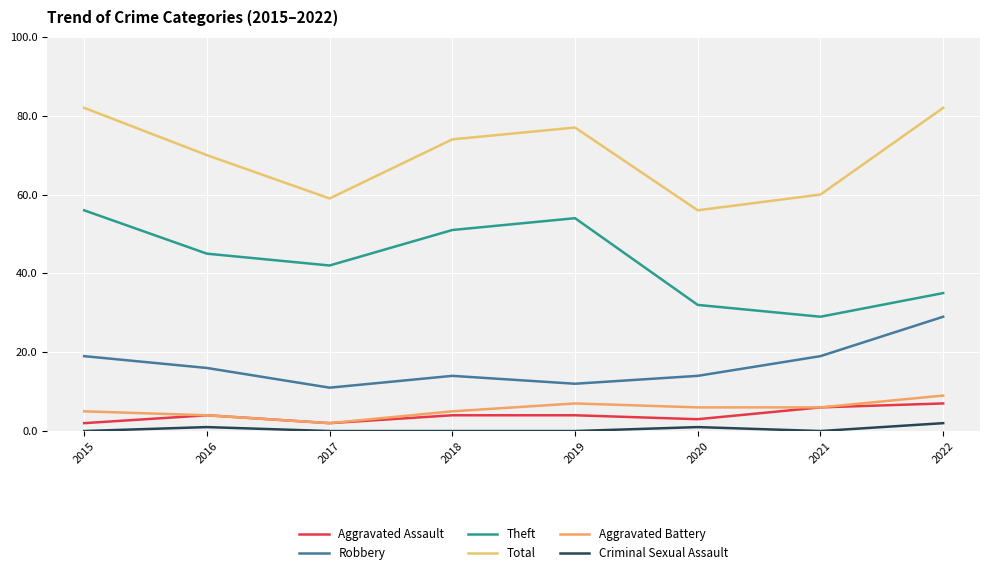

Which has a higher value, 2016 or 2022?

2022